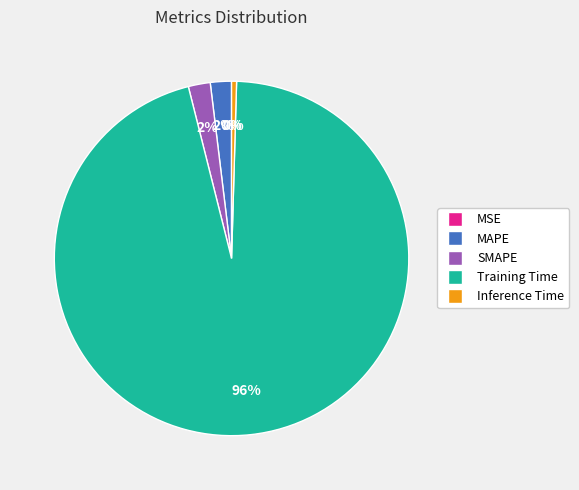

Is it true that SMAPE is 12% of the pie?

False